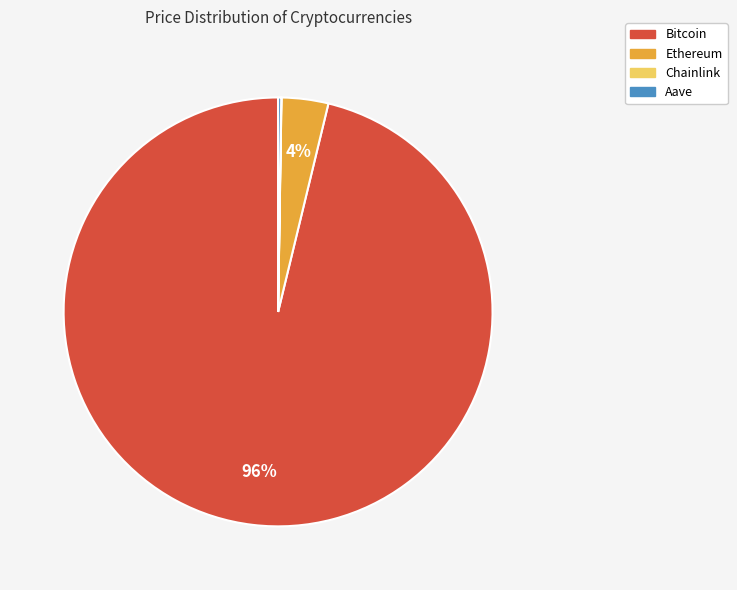

Which category has the biggest portion of the pie?

Bitcoin